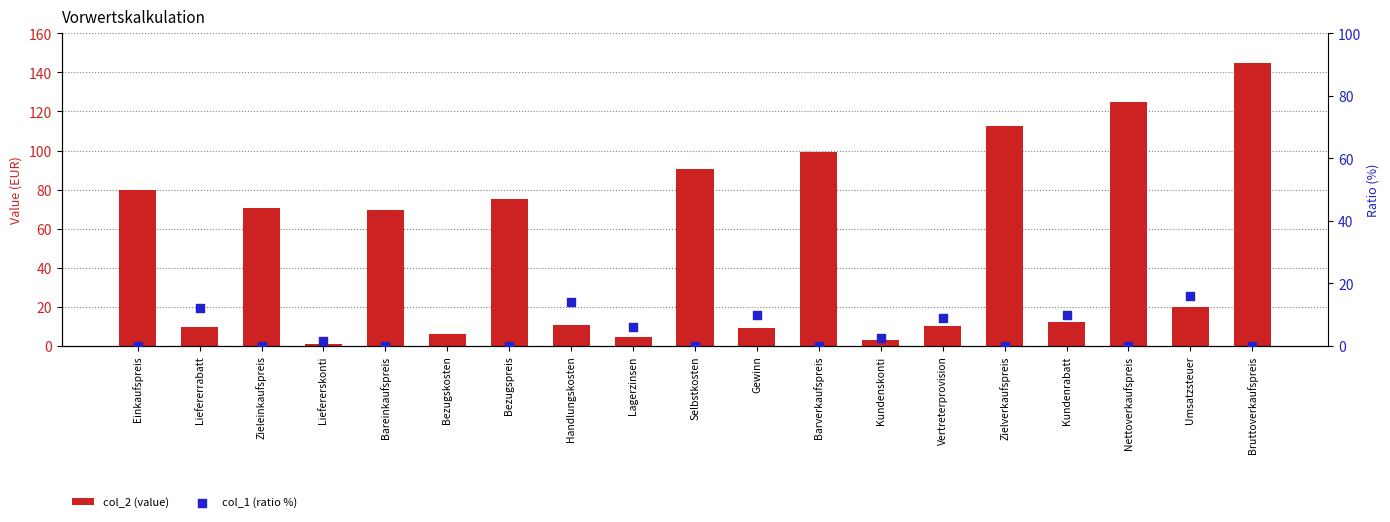

What is the total value across all series at Gewinn?

19.0